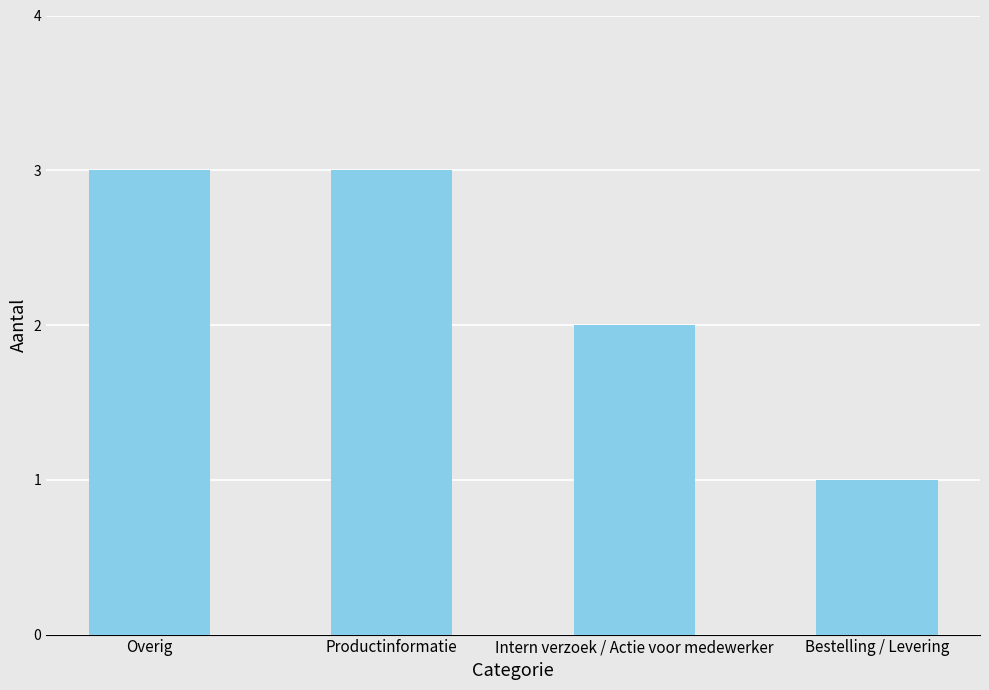

What is the difference between the maximum and minimum values?

2